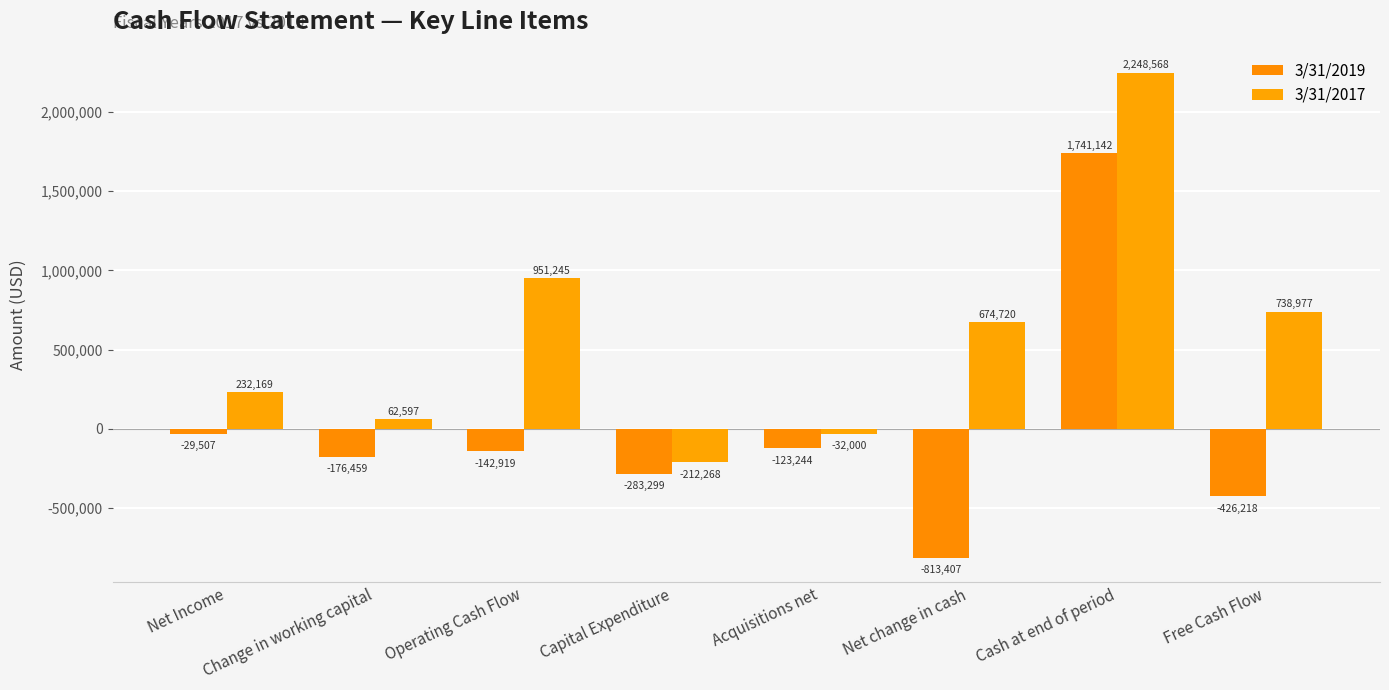

How many series are shown in this chart?

2